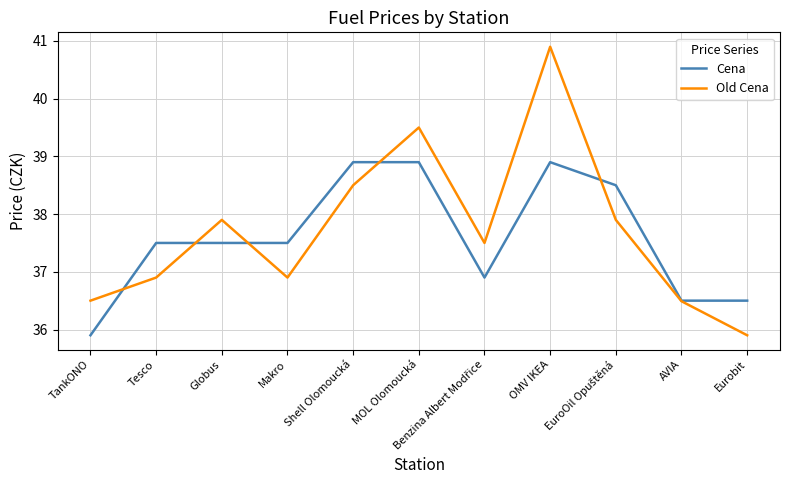

Which category has the lowest value in the Cena series?

TankONO